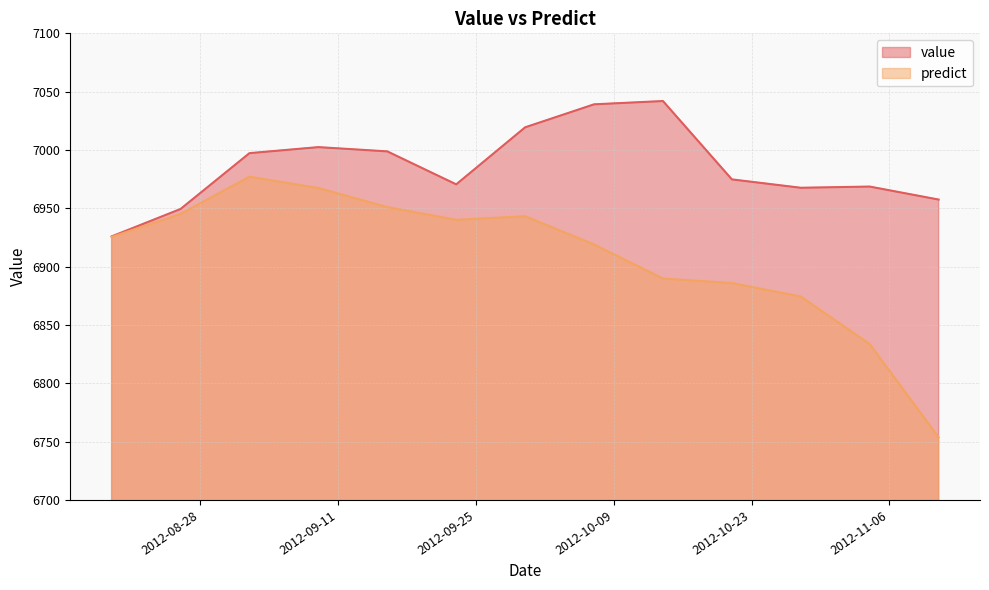

What is the difference between the value values at 2012-11-11 and 2012-10-21?

17.3